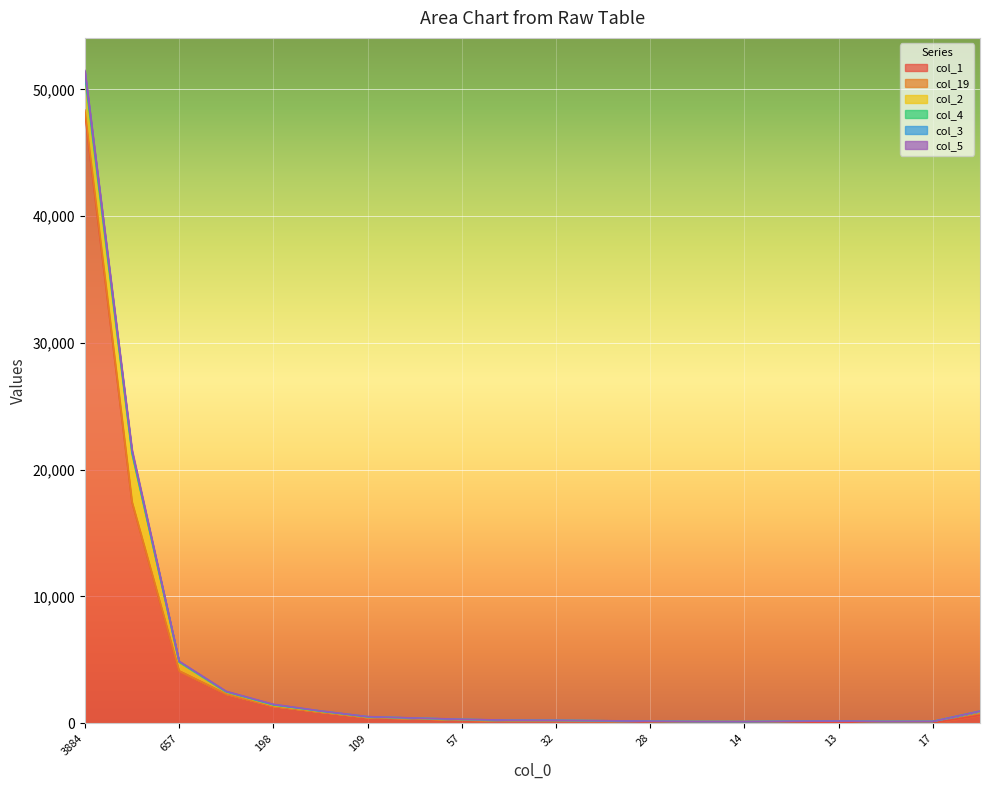

True or false: col_4 and col_3 cross at least once.

False